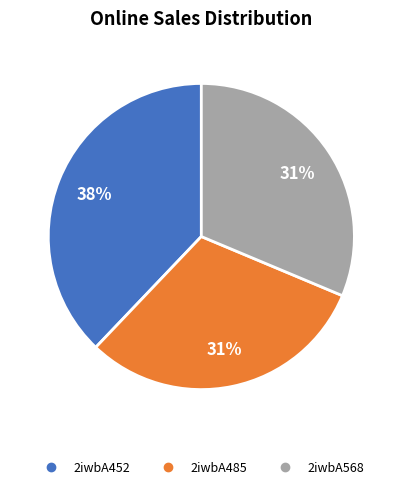

To the nearest percent, what is the combined percentage of 2iwbA568 and 2iwbA485?

62%